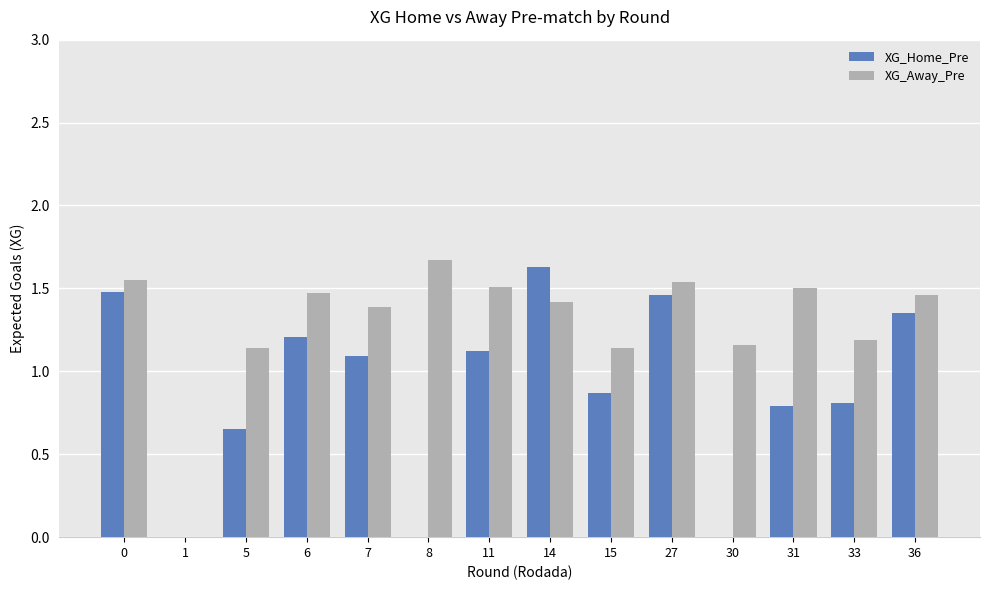

What is the total value across all series at 0?

3.0